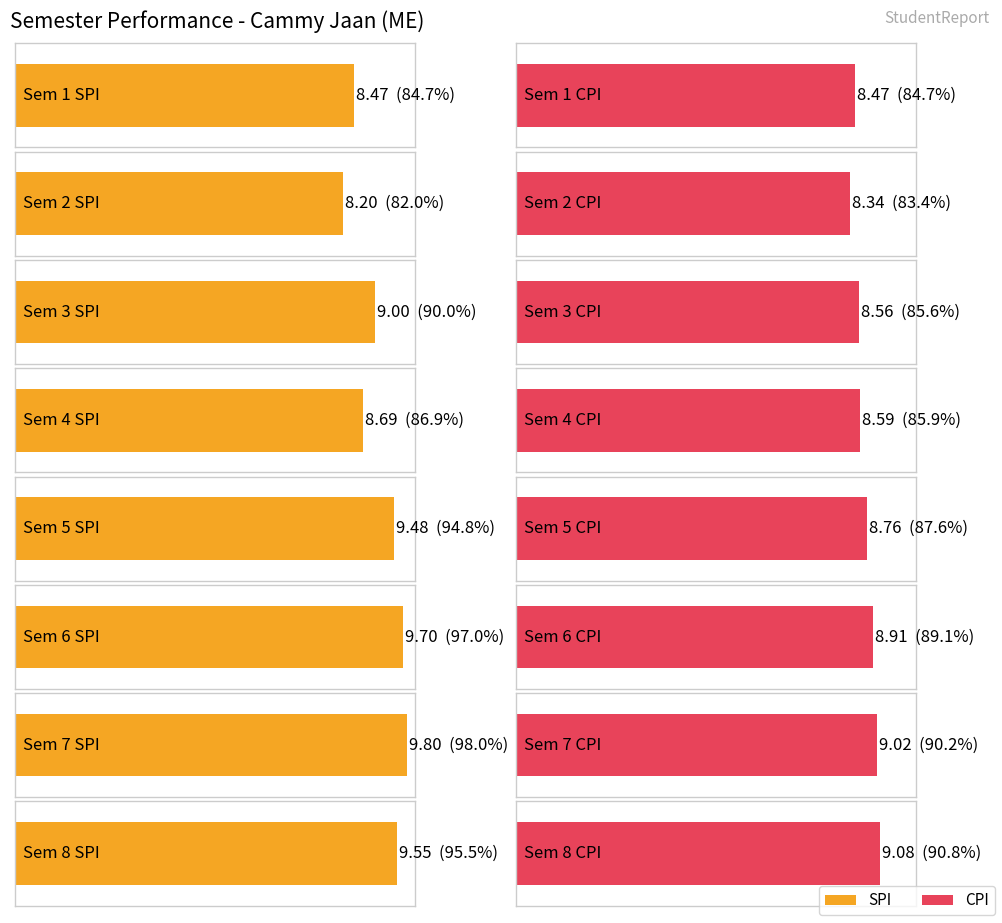

What is the minimum value for CPI?

8.3